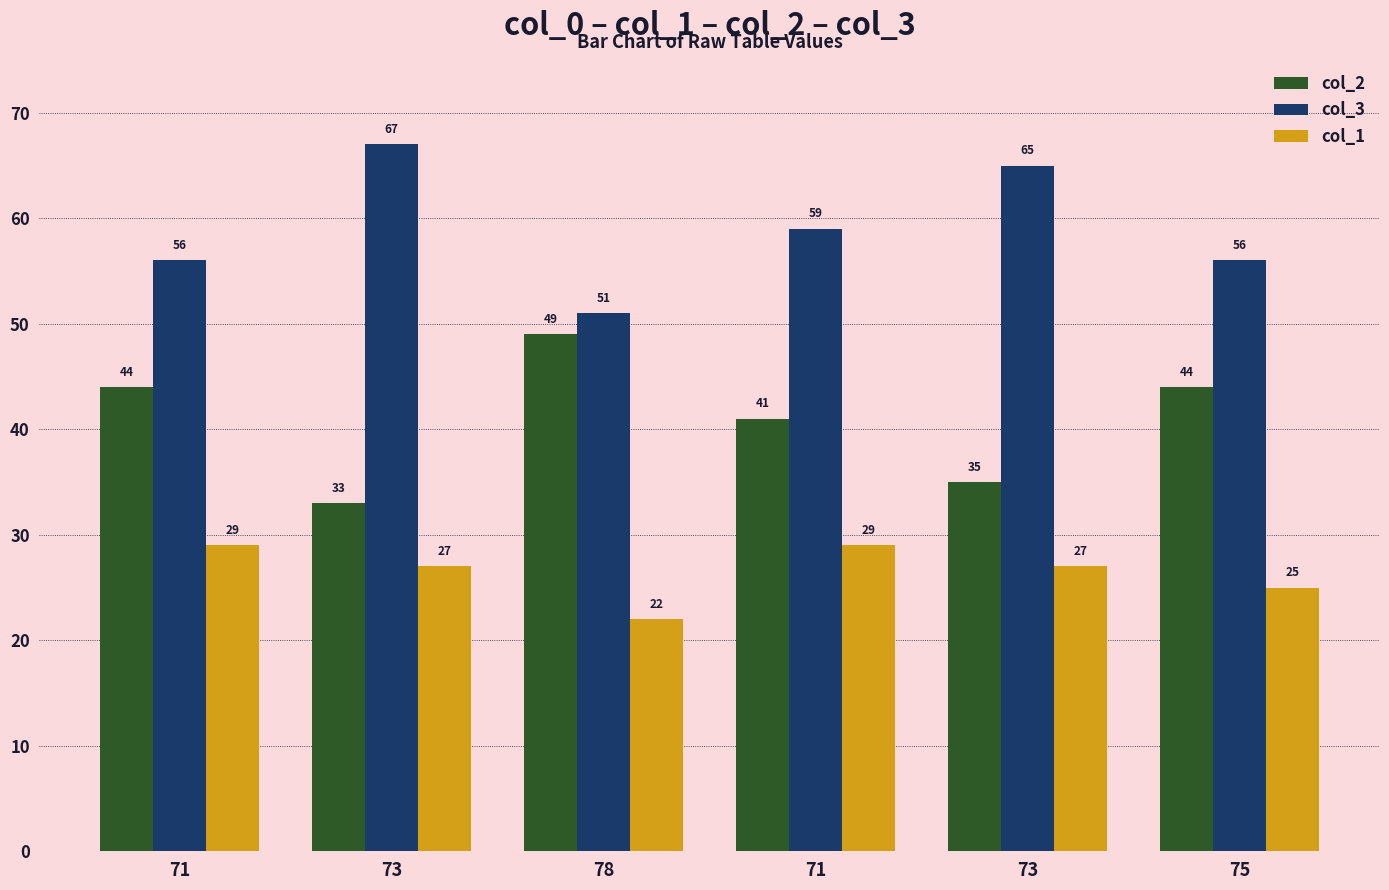

Which has a higher value, 73 or 73?

73